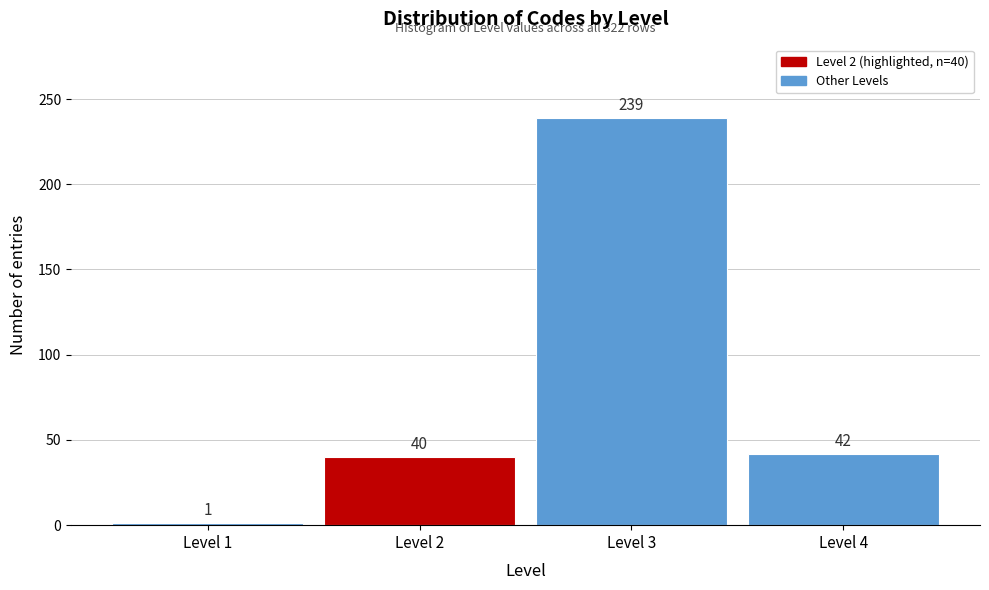

Which range on the x-axis has the tallest bar?

2.5 to 3.5